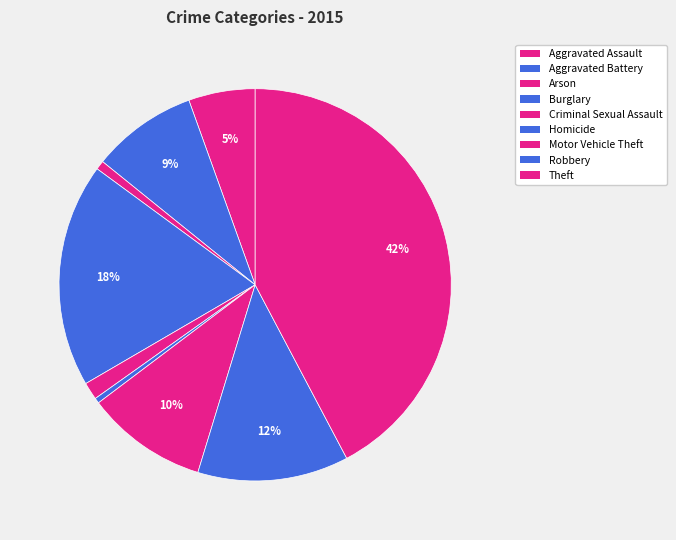

Count the number of slices in the pie.

9